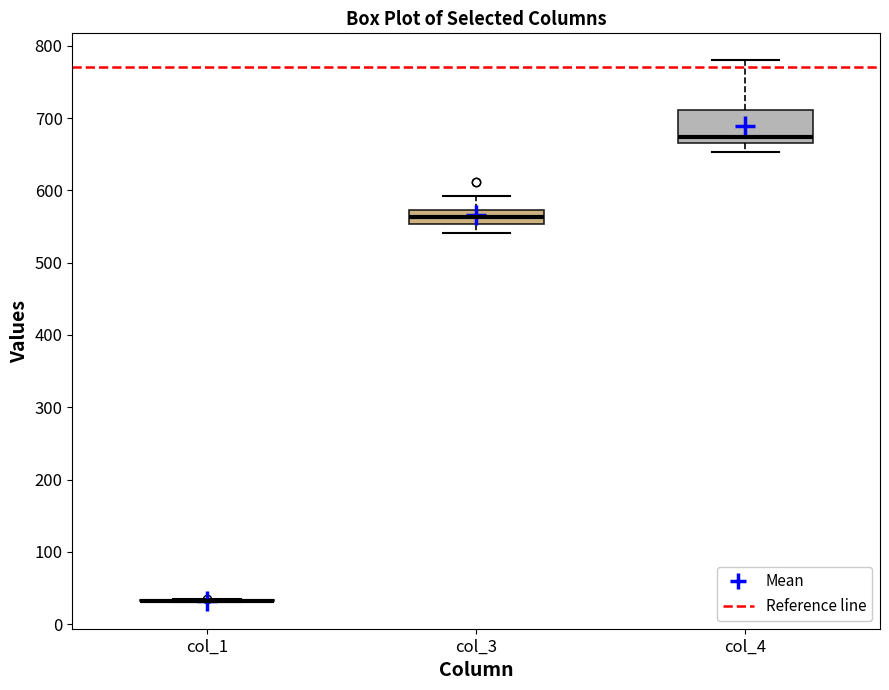

Reading left to right, transcribe this box plot: for each box, give where its median line is, the range the box spans, and where its two whiskers end, as read against the y-axis. The values are not printed on the chart, so give them approximately, as read against the axis.

col_1: box collapsed to a line at 30, whiskers 30 to 30
col_3: median 560, box 550 to 570, whiskers 540 to 590
col_4: median 670, box 660 to 710, whiskers 650 to 780